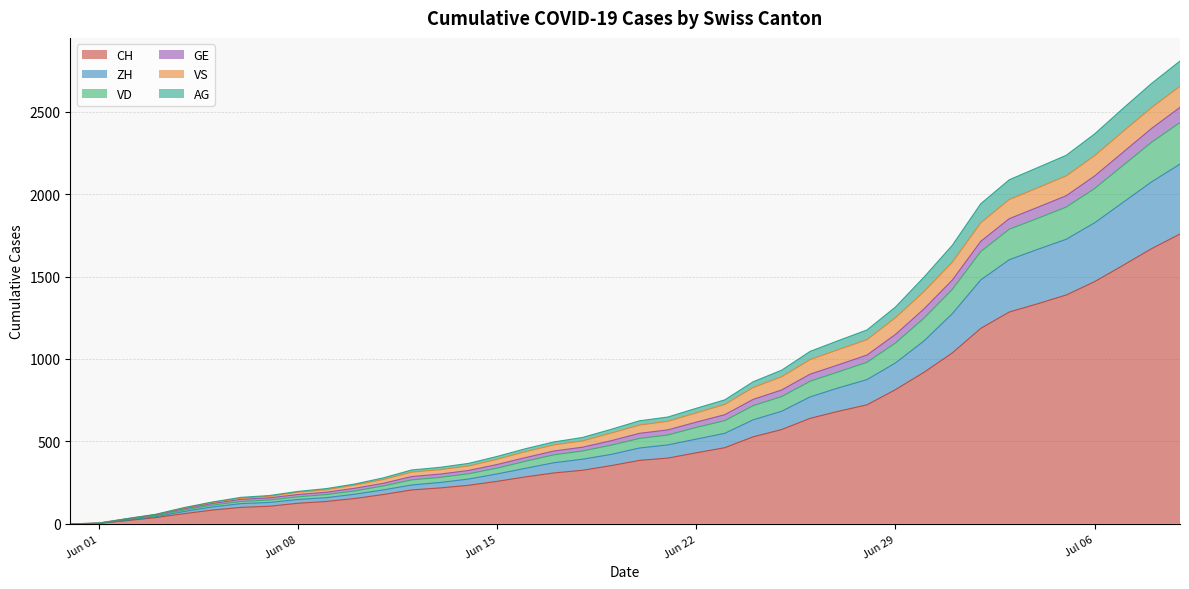

Does the chart have visible grid lines?

Yes